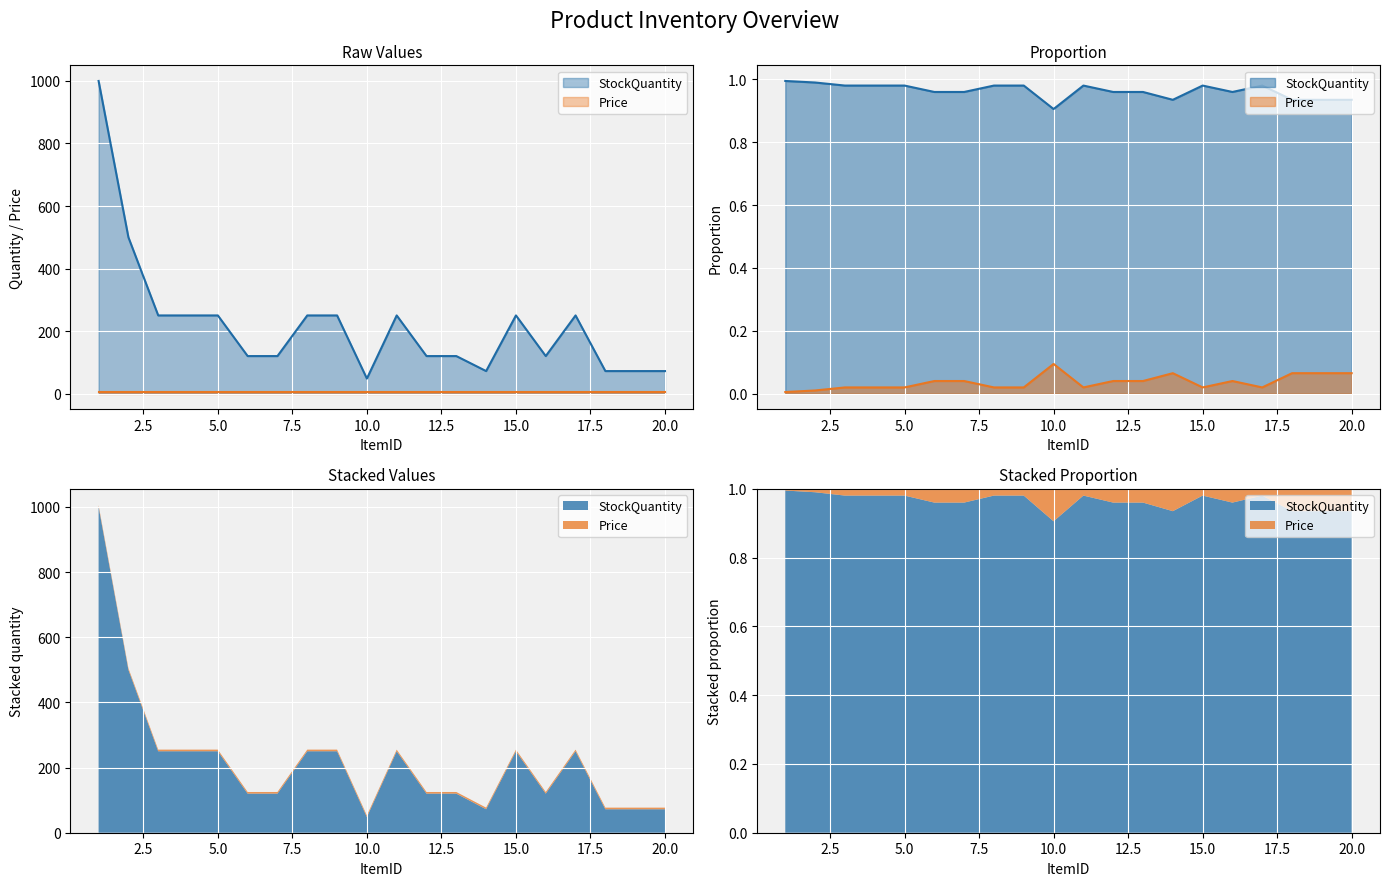

Rank the categories by value from lowest to highest.

10, 14, 18, 19, 20, 6, 7, 12, 13, 16, 3, 4, 5, 8, 9, 11, 15, 17, 2, 1